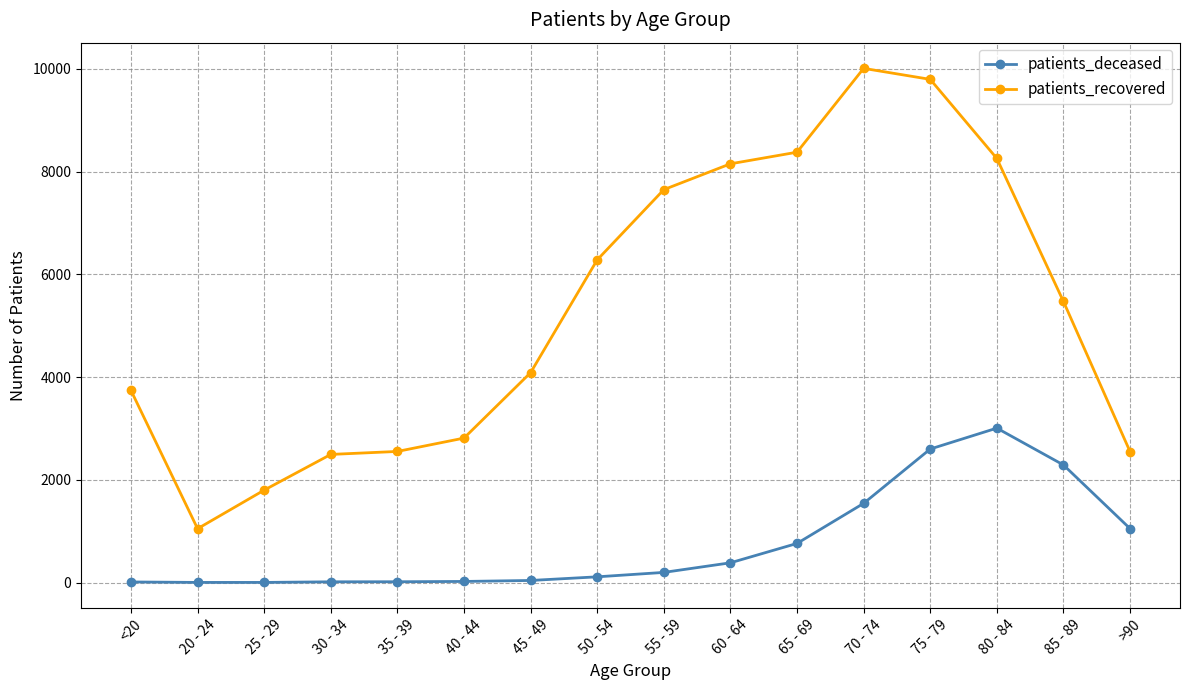

What is the difference between the second highest and minimum values in the patients_deceased series?

2597